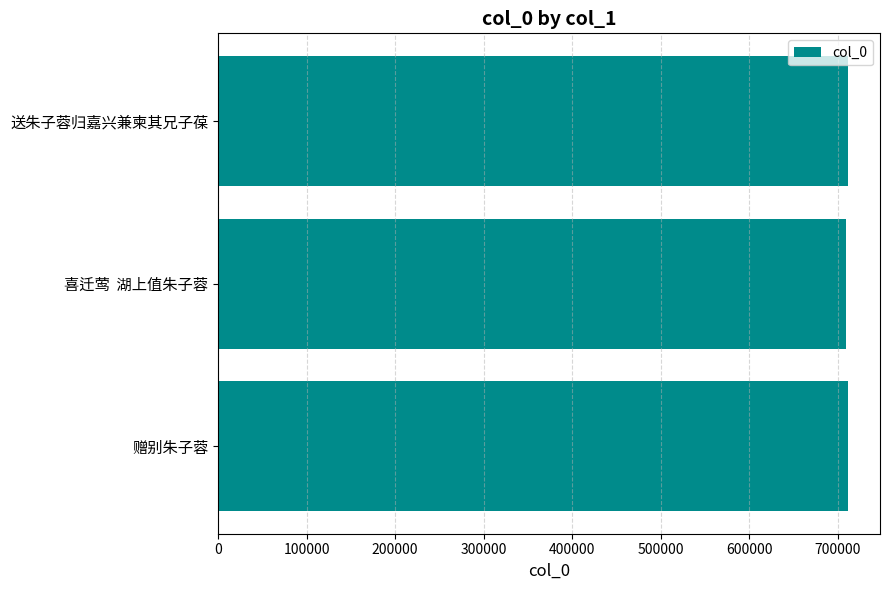

Read the value at 喜迁莺  湖上值朱子蓉.

708957